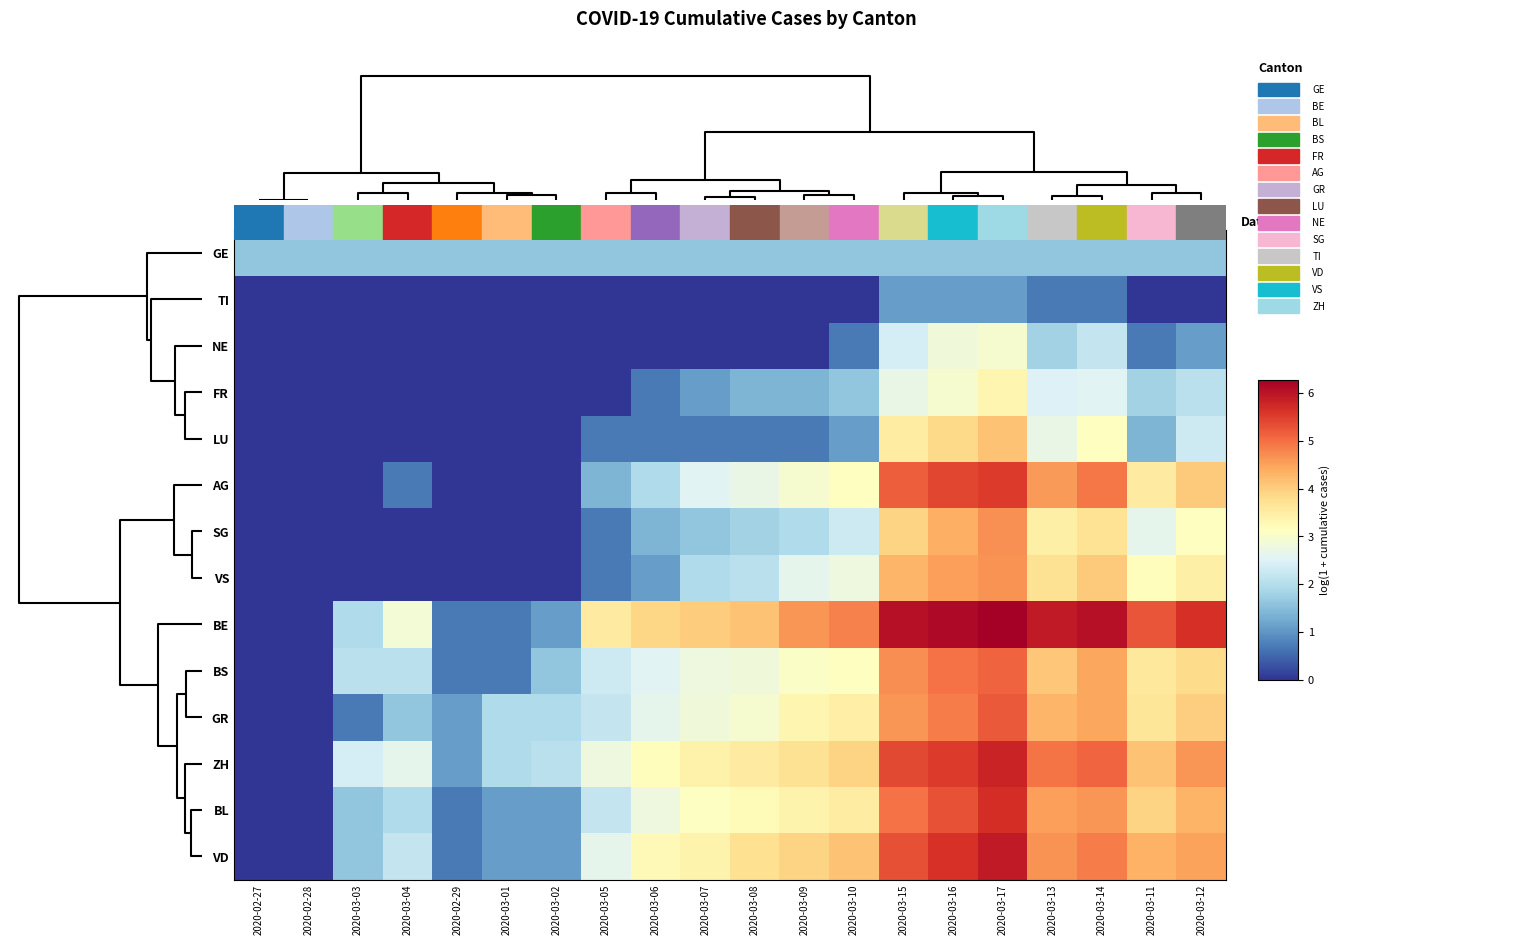

Count the number of categories in the chart.

20